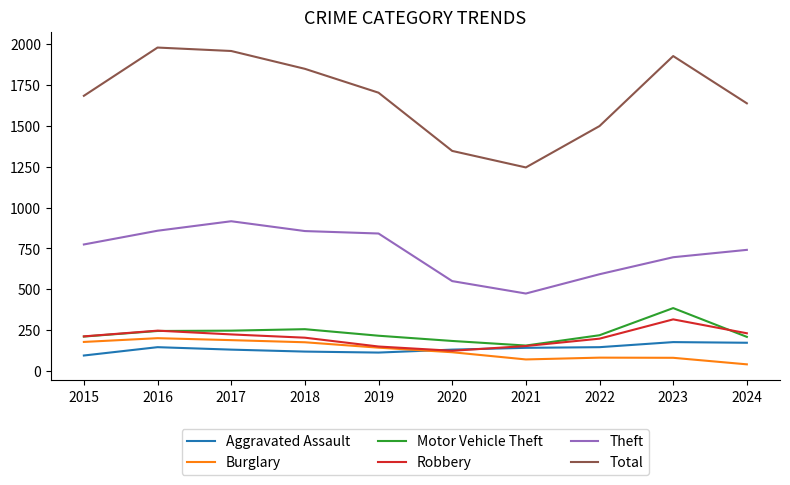

Which series has the largest range (max minus min)?

Total